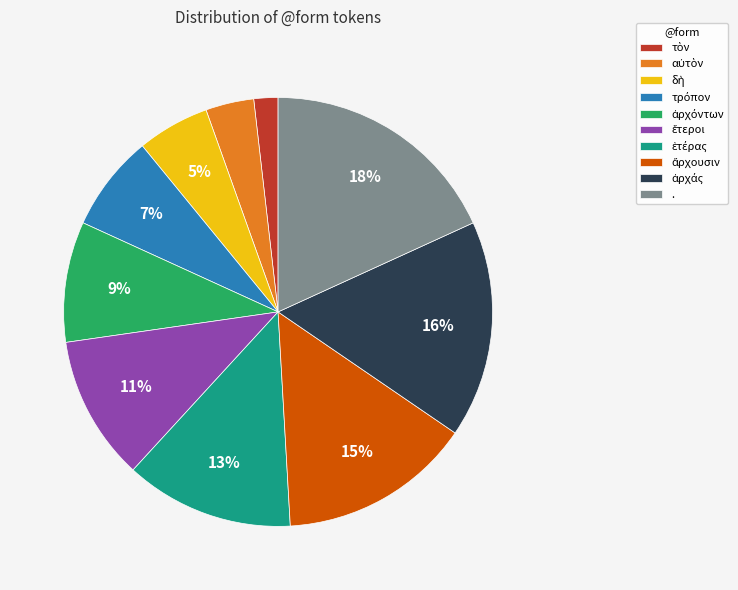

Is there a majority slice in this chart?

No